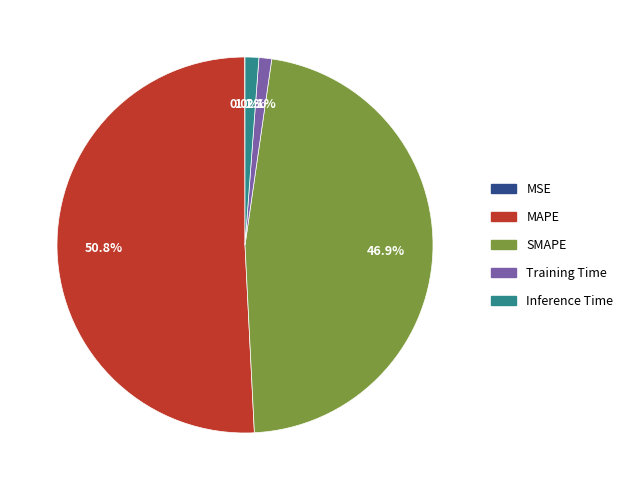

What percentage is NOT represented by MAPE?

49.2%